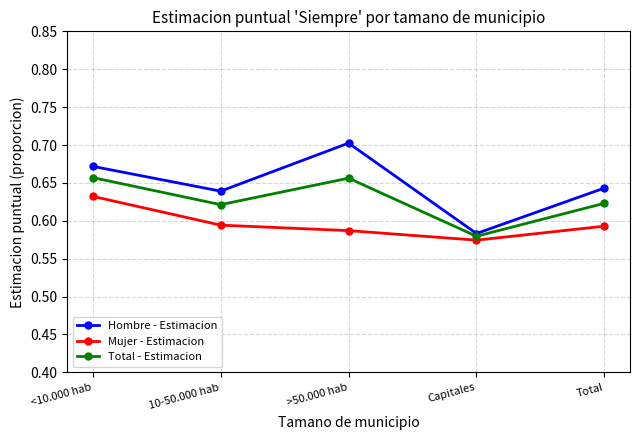

The value of Total - Estimacion at 10-50.000 hab is 0.1. True or false?

False